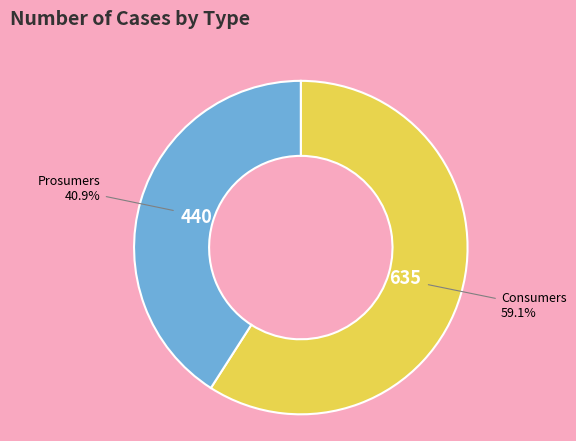

To the nearest percent, what is the difference between the largest and smallest slice percentages?

18%